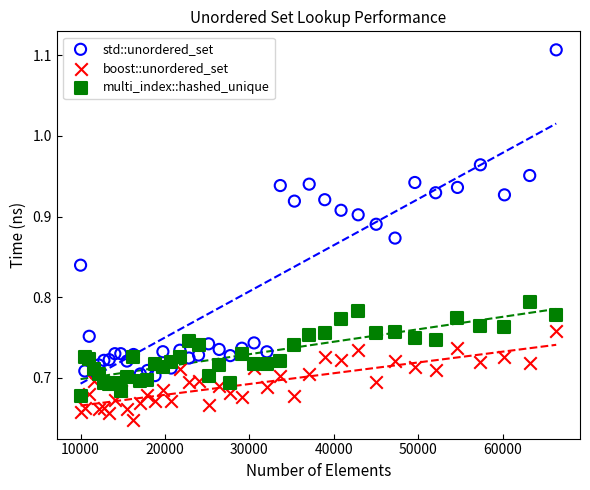

Which series contains the highest Y value?

std::unordered_set